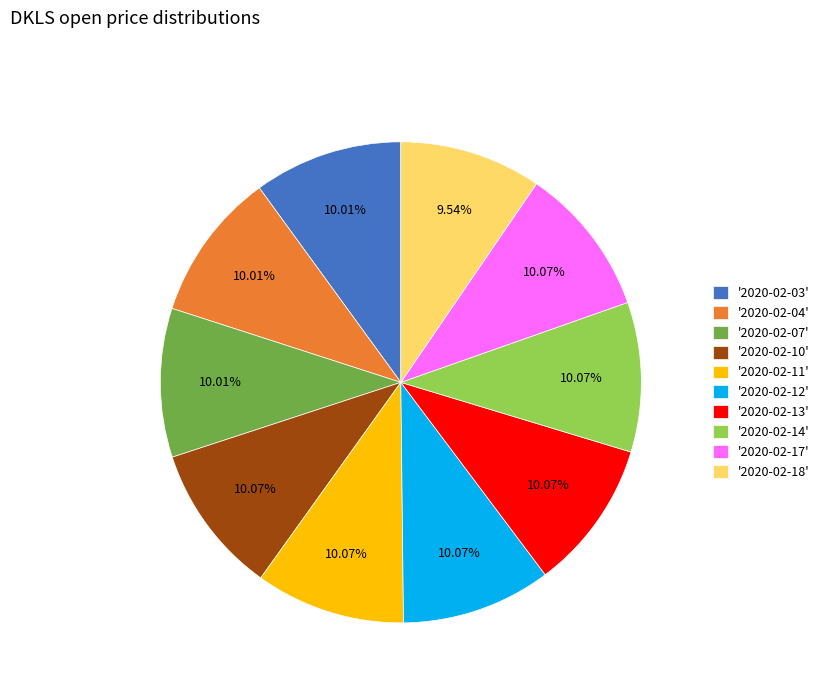

To the nearest percent, what is the difference between the largest and smallest slice percentages?

1%